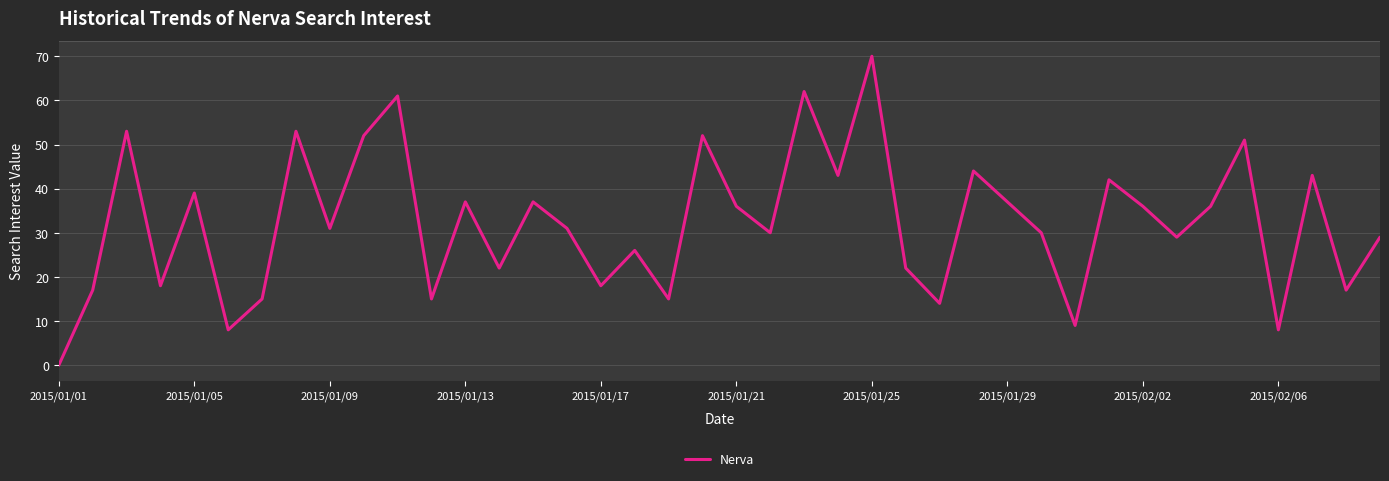

What is the difference between the maximum and minimum values?

70